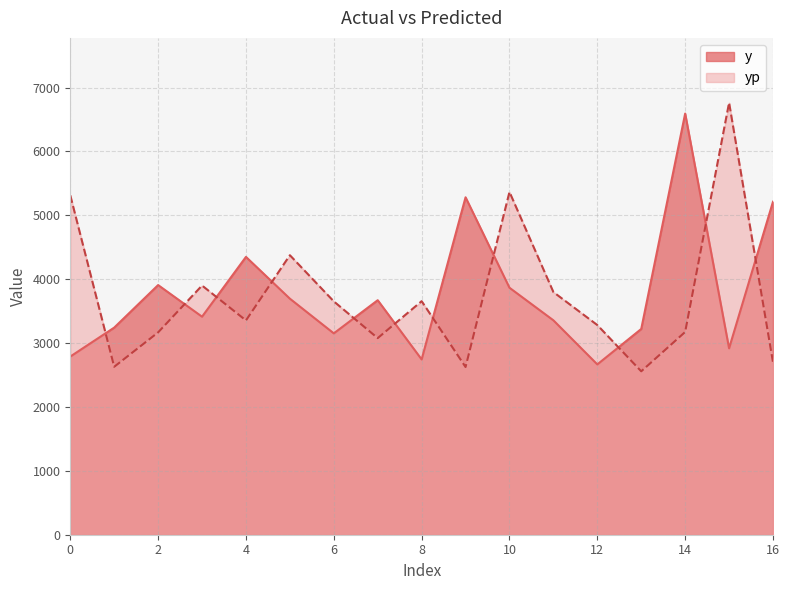

What is the greatest value displayed?

6762.8